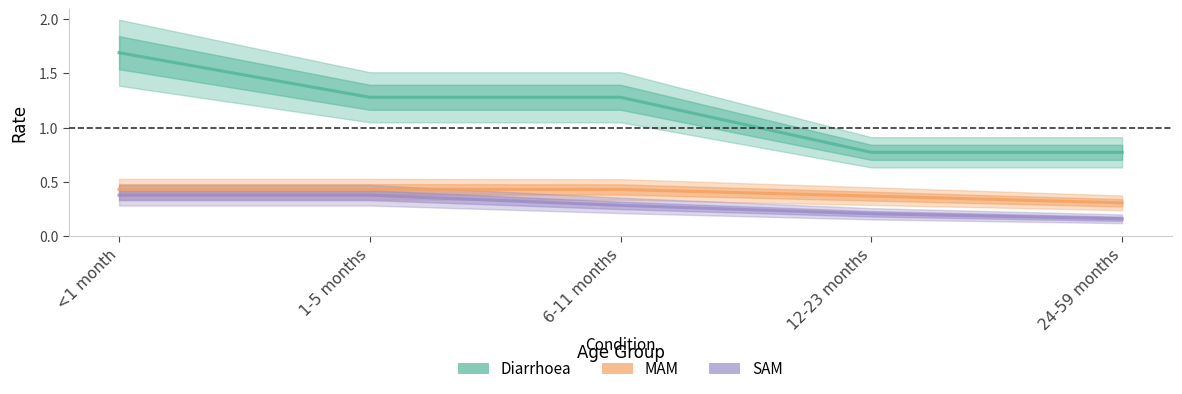

At which category does the chart reach its peak across all series?

<1 month